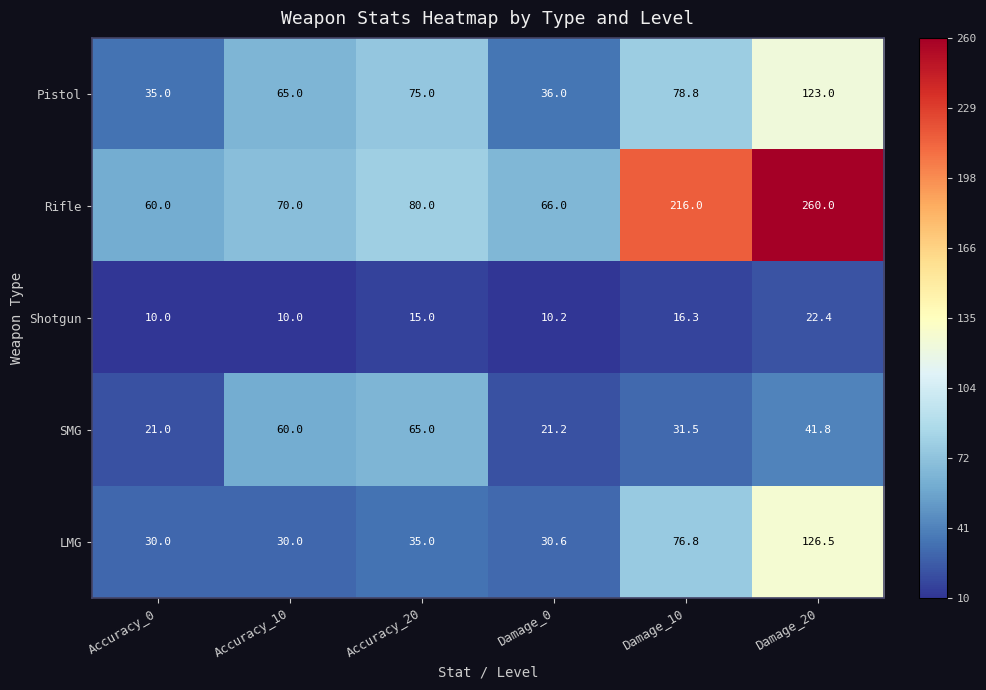

Reading left to right, extract all data points from this chart.

Pistol: 35.0	65.0	75.0	36.0	78.8	123.0
Rifle: 60.0	70.0	80.0	66.0	216.0	260.0
Shotgun: 10.0	10.0	15.0	10.2	16.3	22.4
SMG: 21.0	60.0	65.0	21.2	31.5	41.8
LMG: 30.0	30.0	35.0	30.6	76.8	126.5